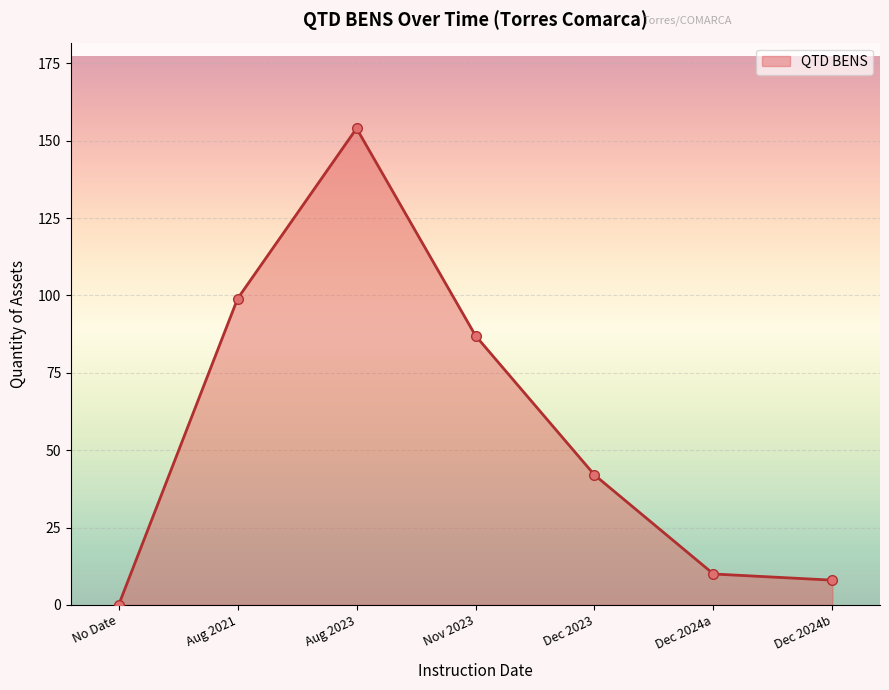

The value at Aug 2023 is 154. True or false?

True